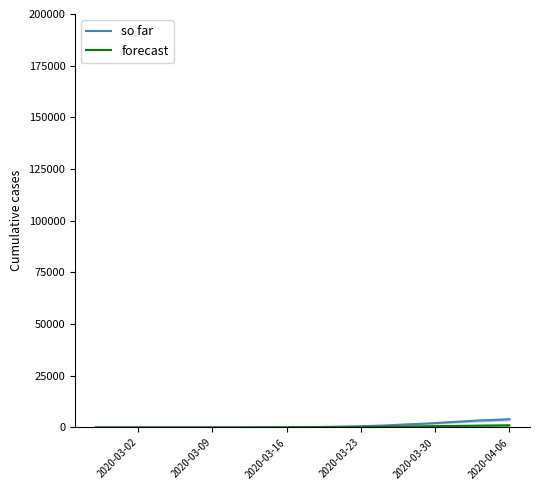

How many categories are shown in the chart?

40